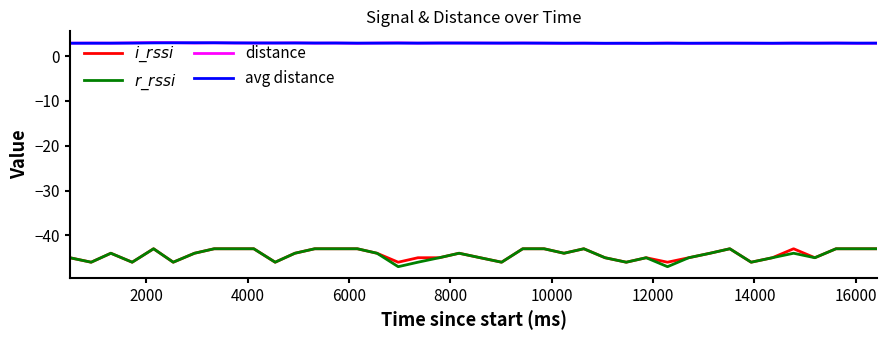

What is the maximum value shown in the chart?

3.0